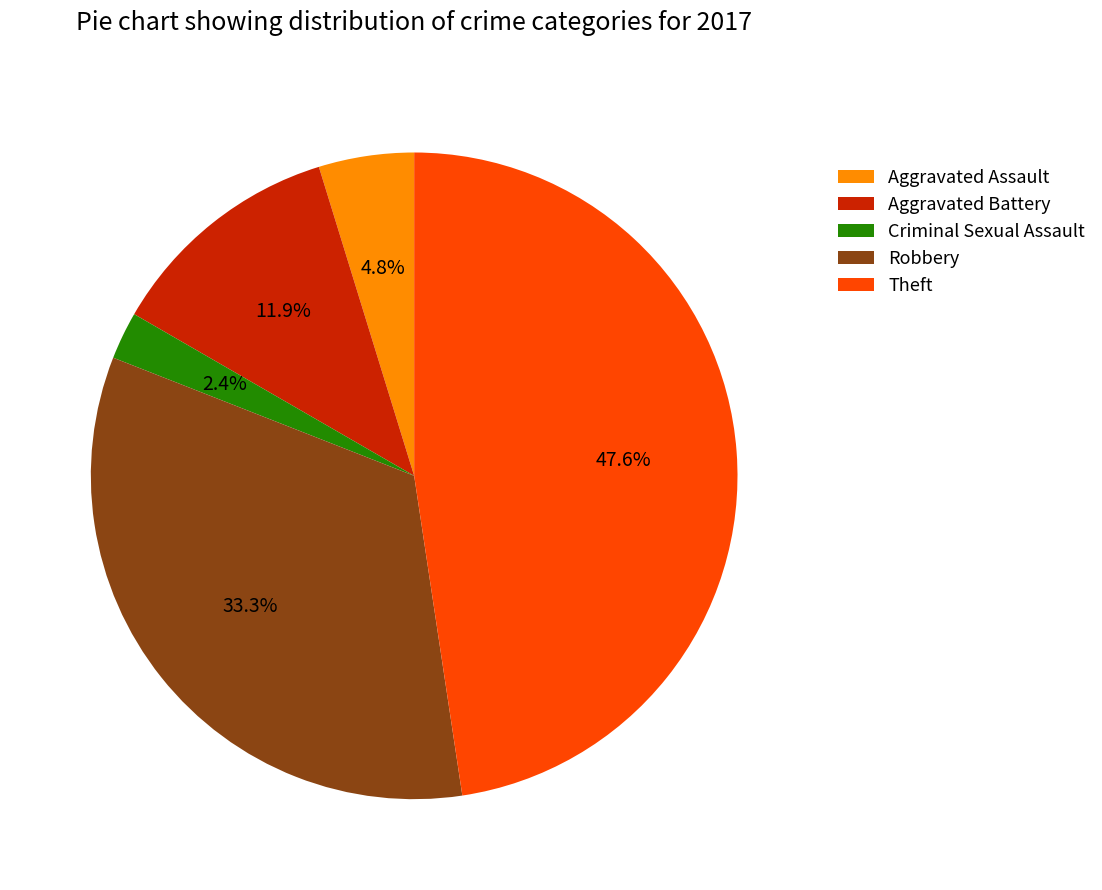

What is the smallest slice in the pie chart?

Criminal Sexual Assault